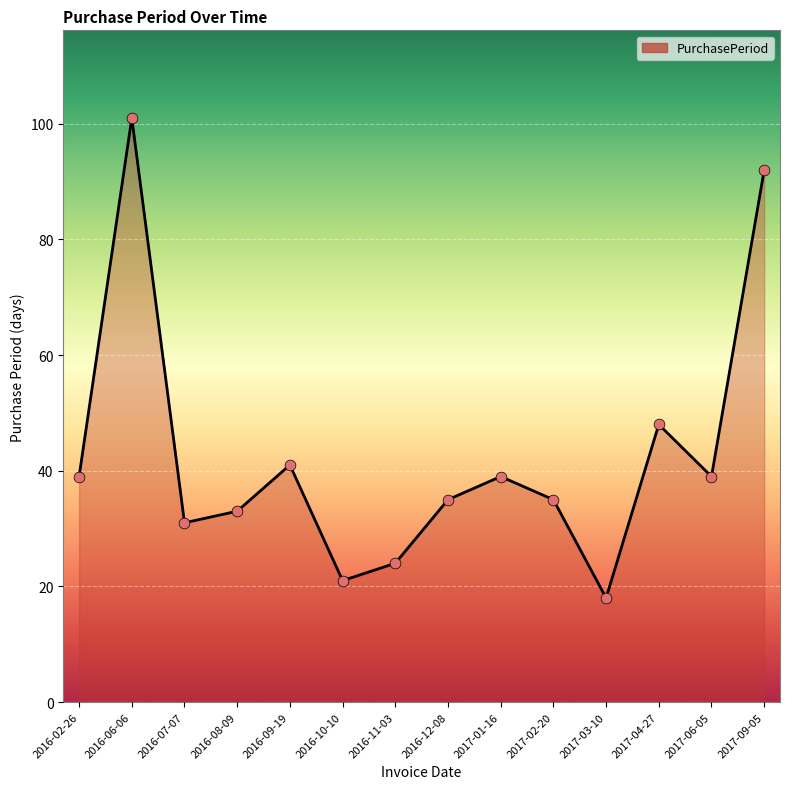

Between 2016-10-10 and 2016-12-08, which is larger?

2016-12-08